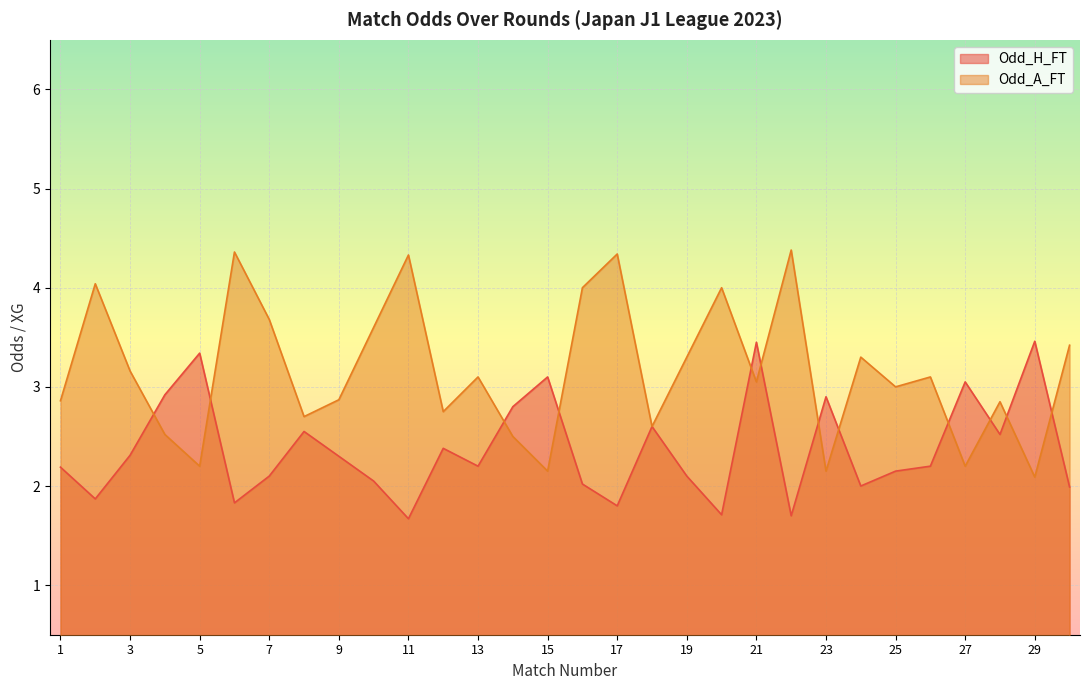

What is the difference between the Odd_H_FT values at 11 and 16?

0.4